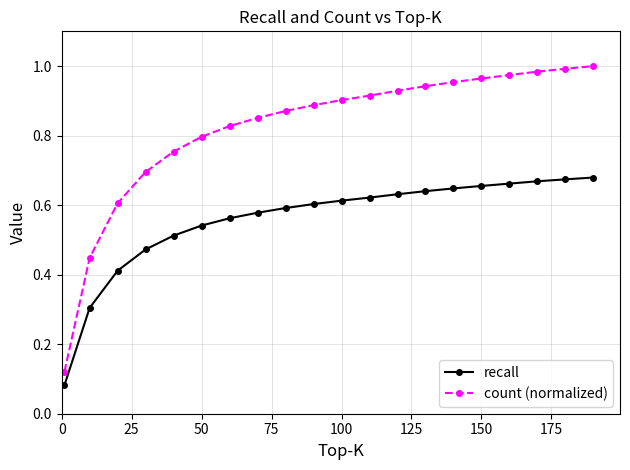

True or false: recall and count (normalized) intersect in this chart.

False